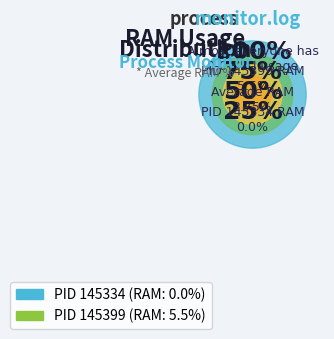

To the nearest percent, what is the difference between the 145334 and 145399 slice percentages?

100%